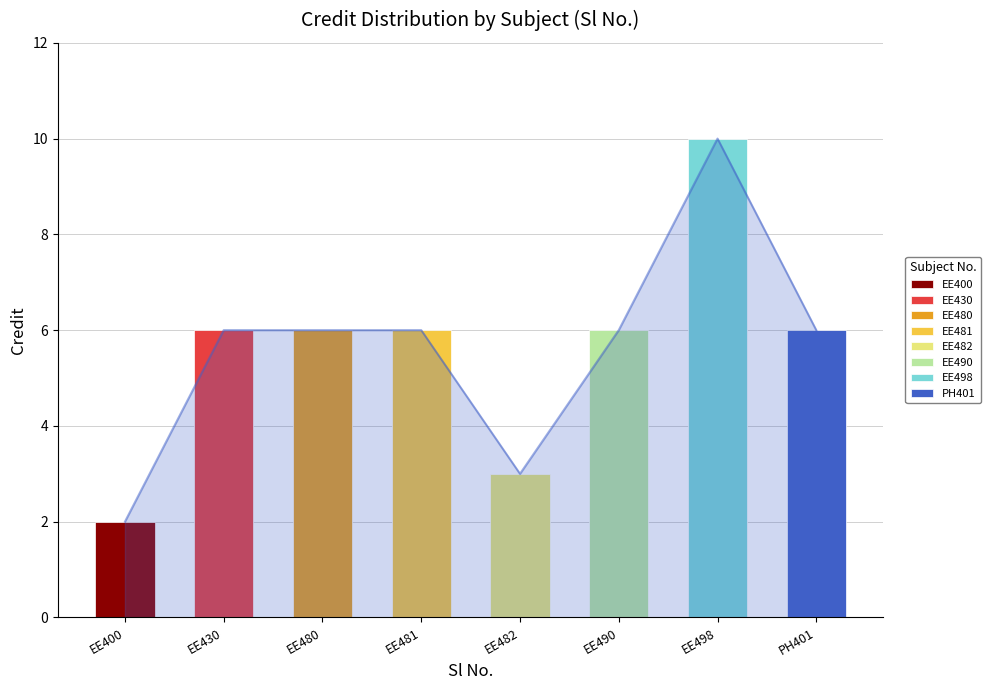

How many values are between 6 and 7?

5